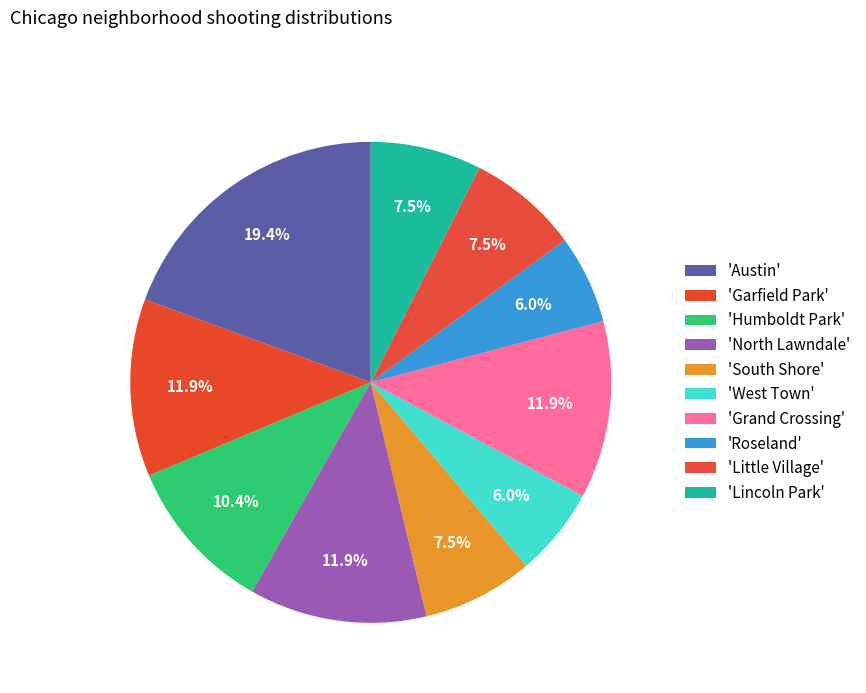

Which slice is the smallest?

West Town